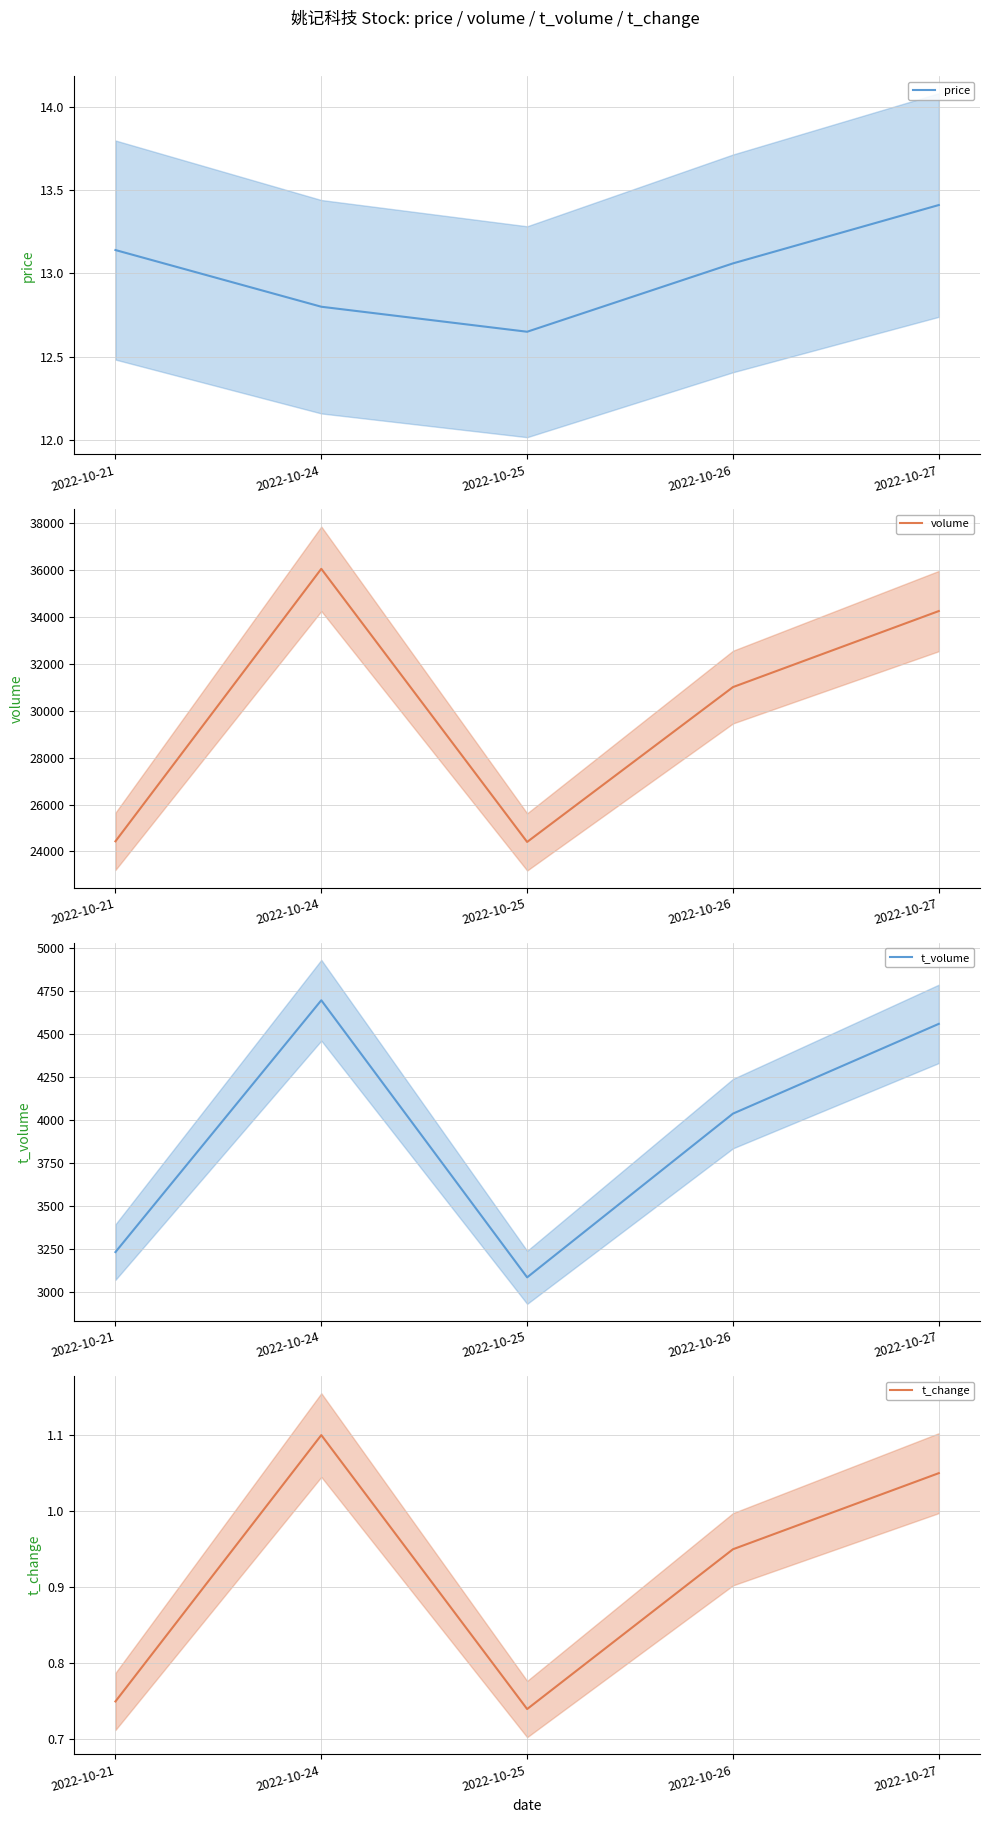

True or false: volume and t_volume cross at least once.

False